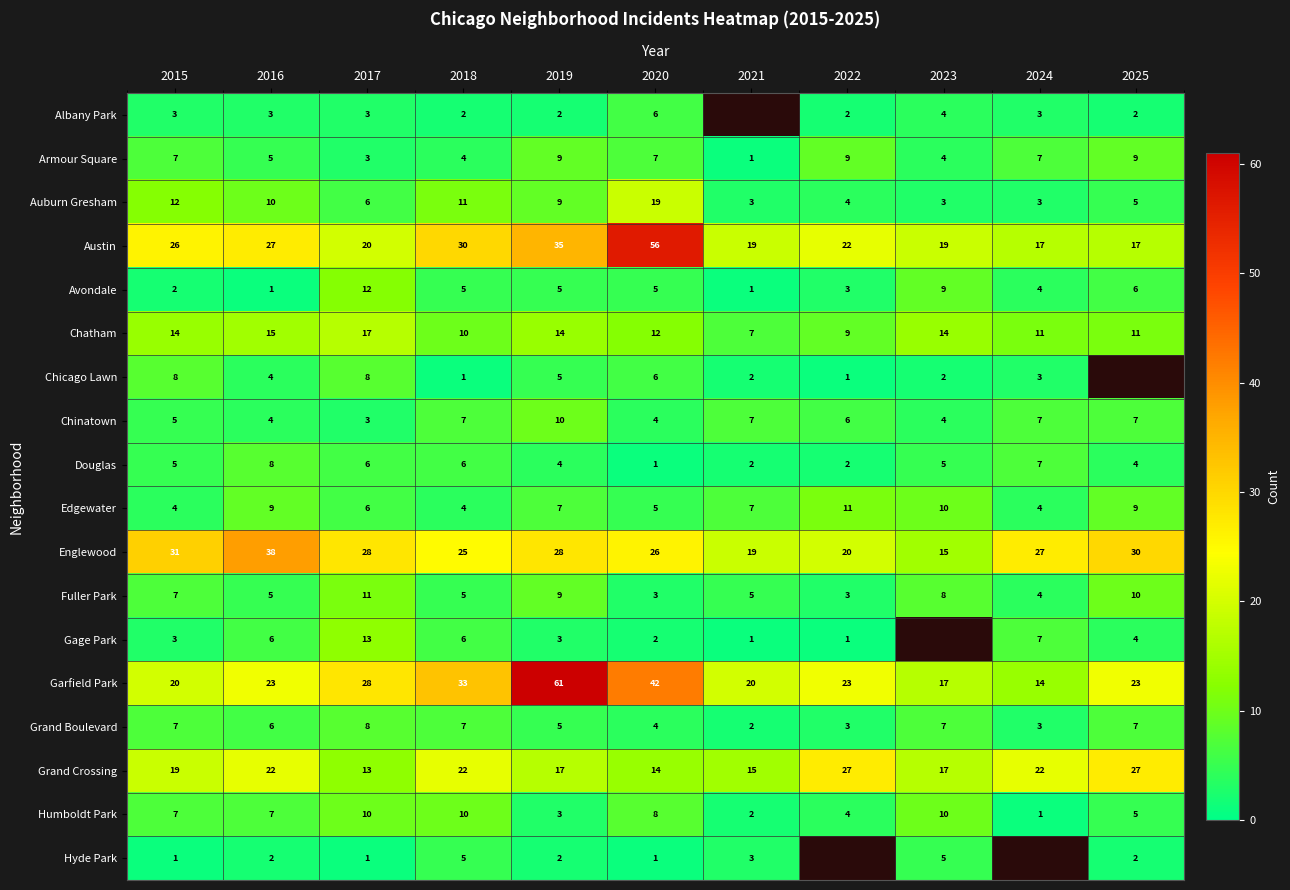

Count the Grand Boulevard values in the range 3 to 7.

9